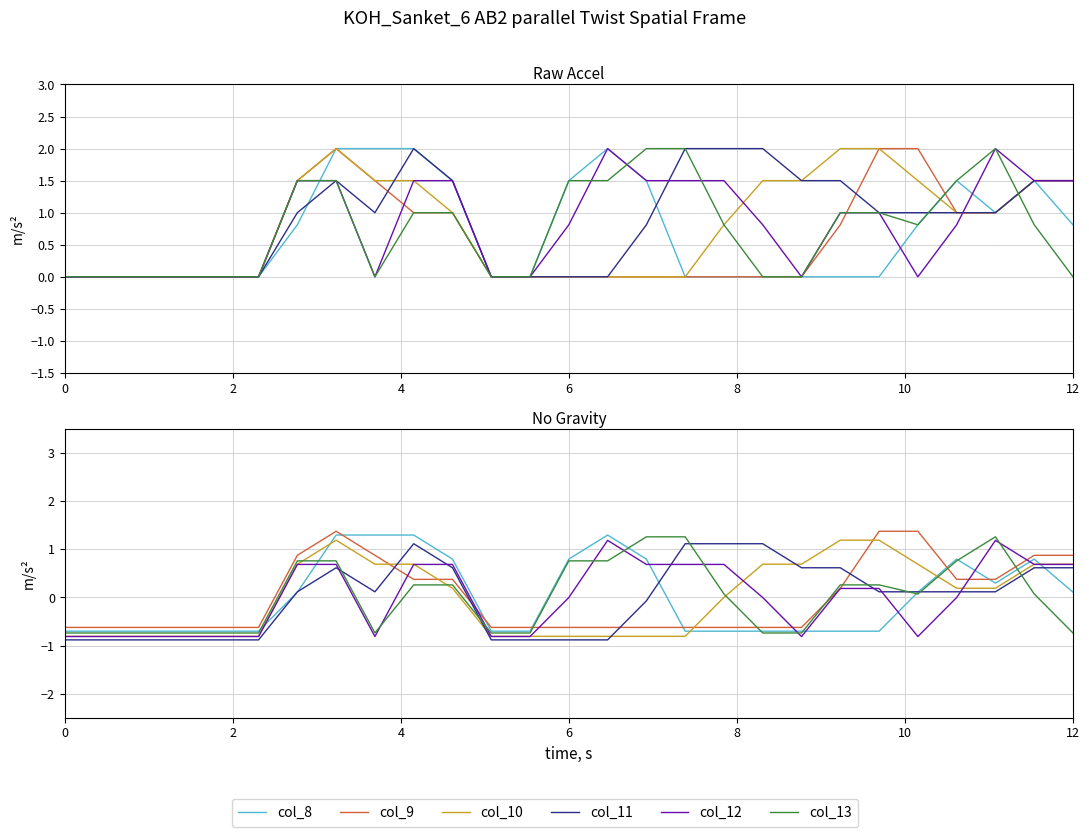

Does the chart display data point markers on the line(s)?

No